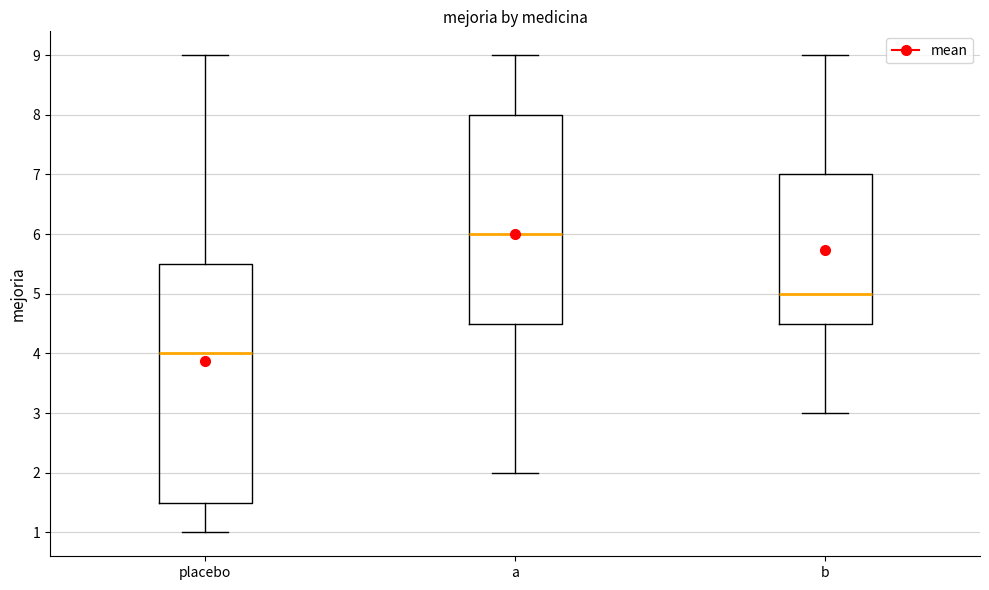

Which box has the highest median line?

a